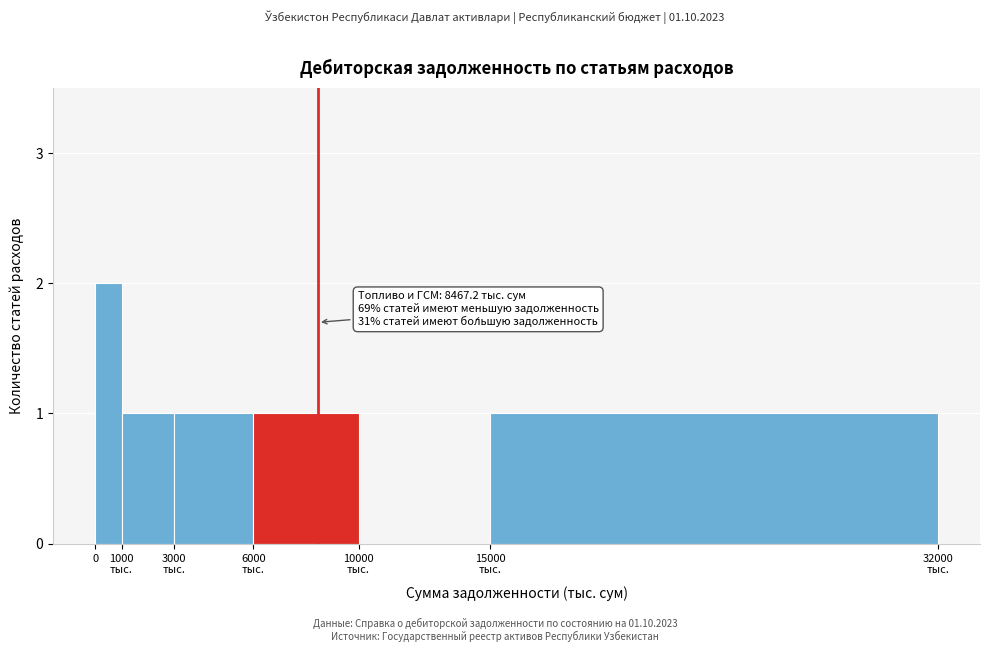

True or false: the data shows 3 at 0.

False